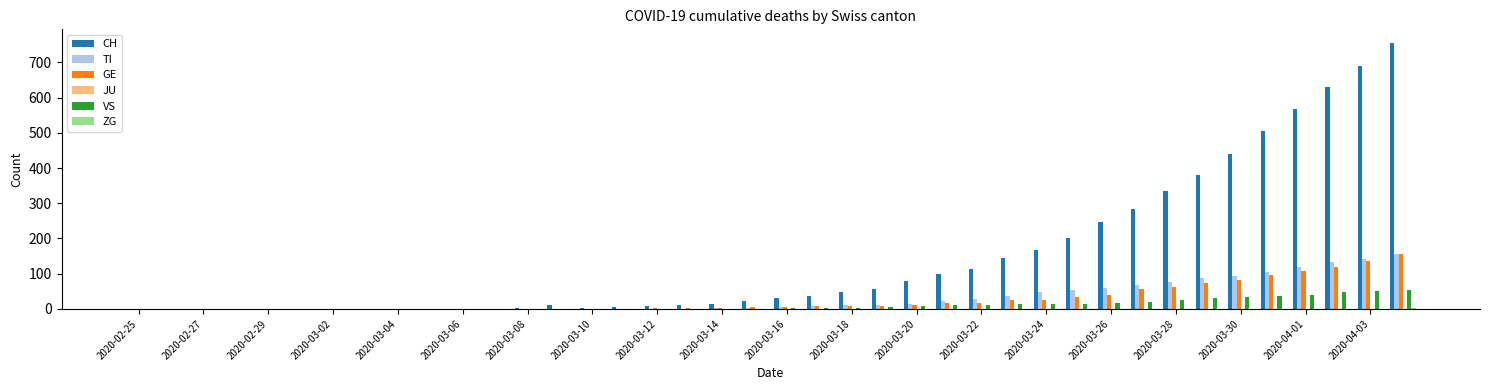

How many distinct data groups are displayed?

5